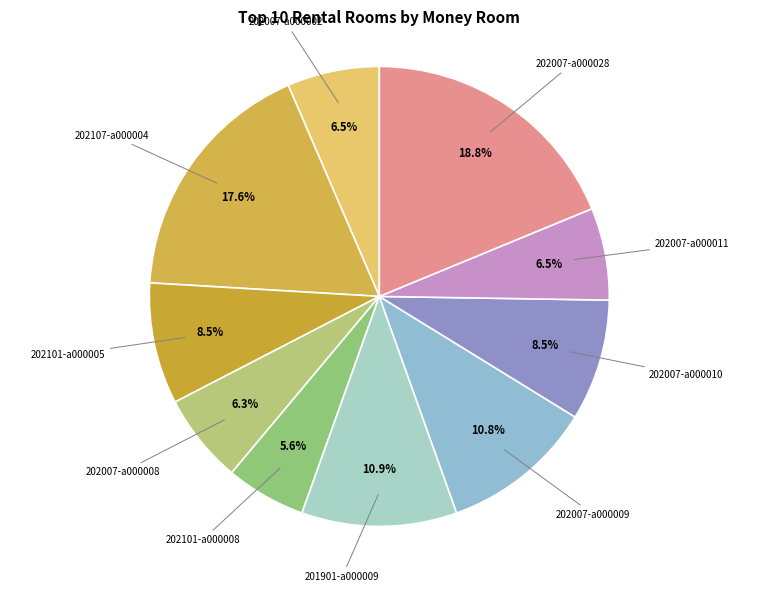

Count the number of slices in the pie.

10